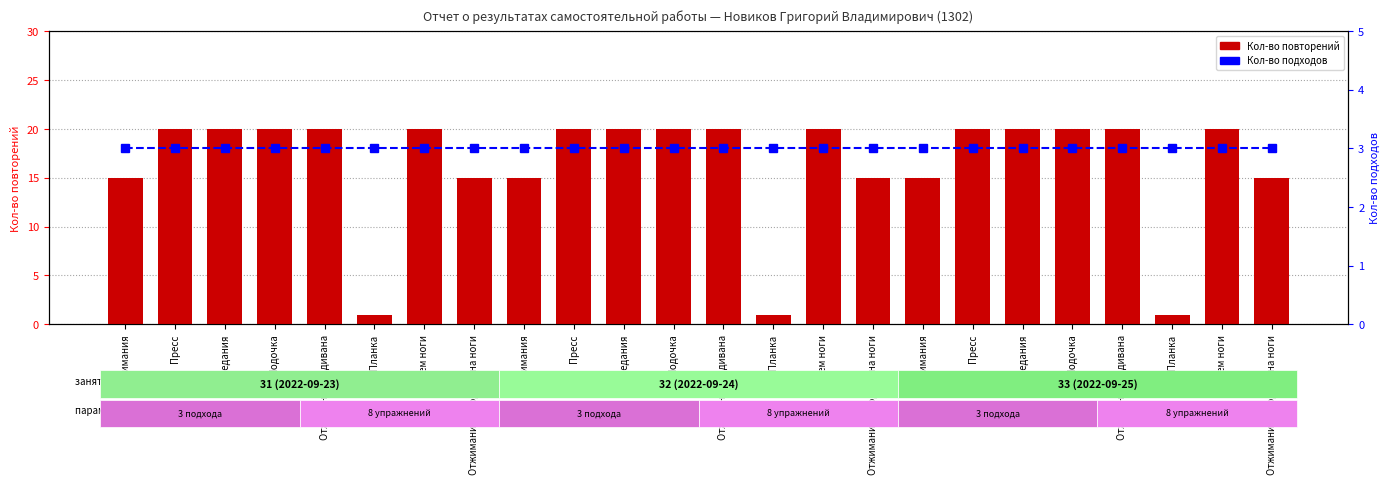

Which series has the widest spread of values?

Кол-во повторений